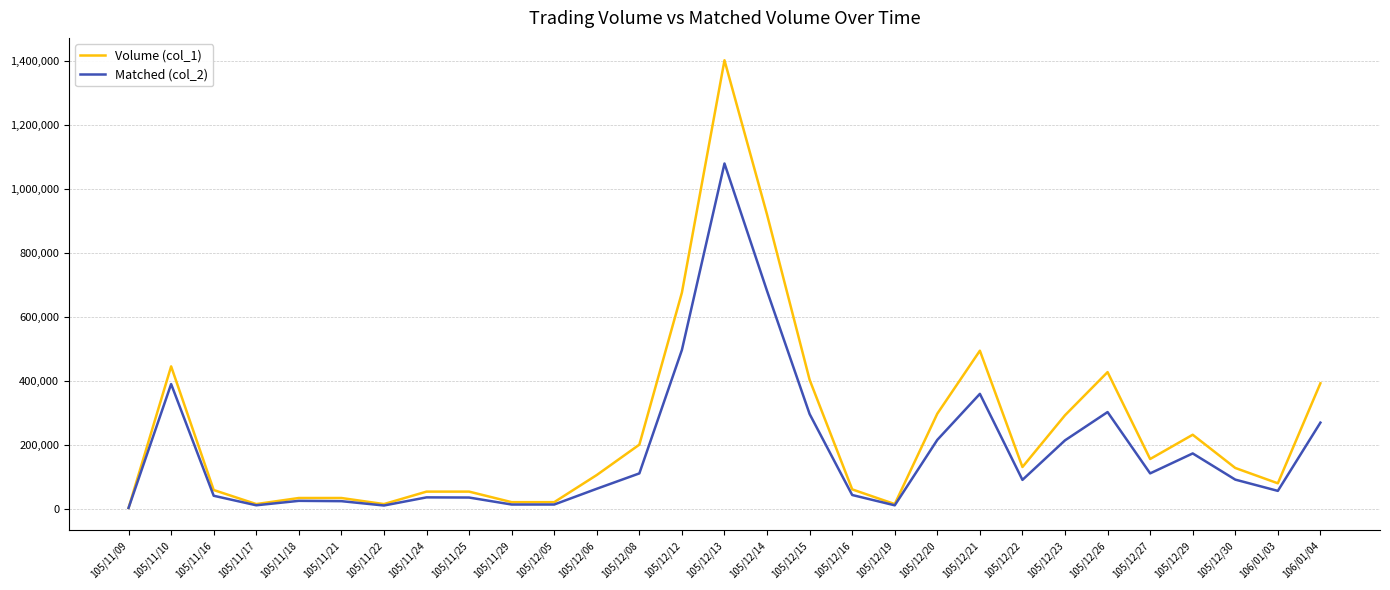

Which series has the widest spread of values?

Volume (col_1)